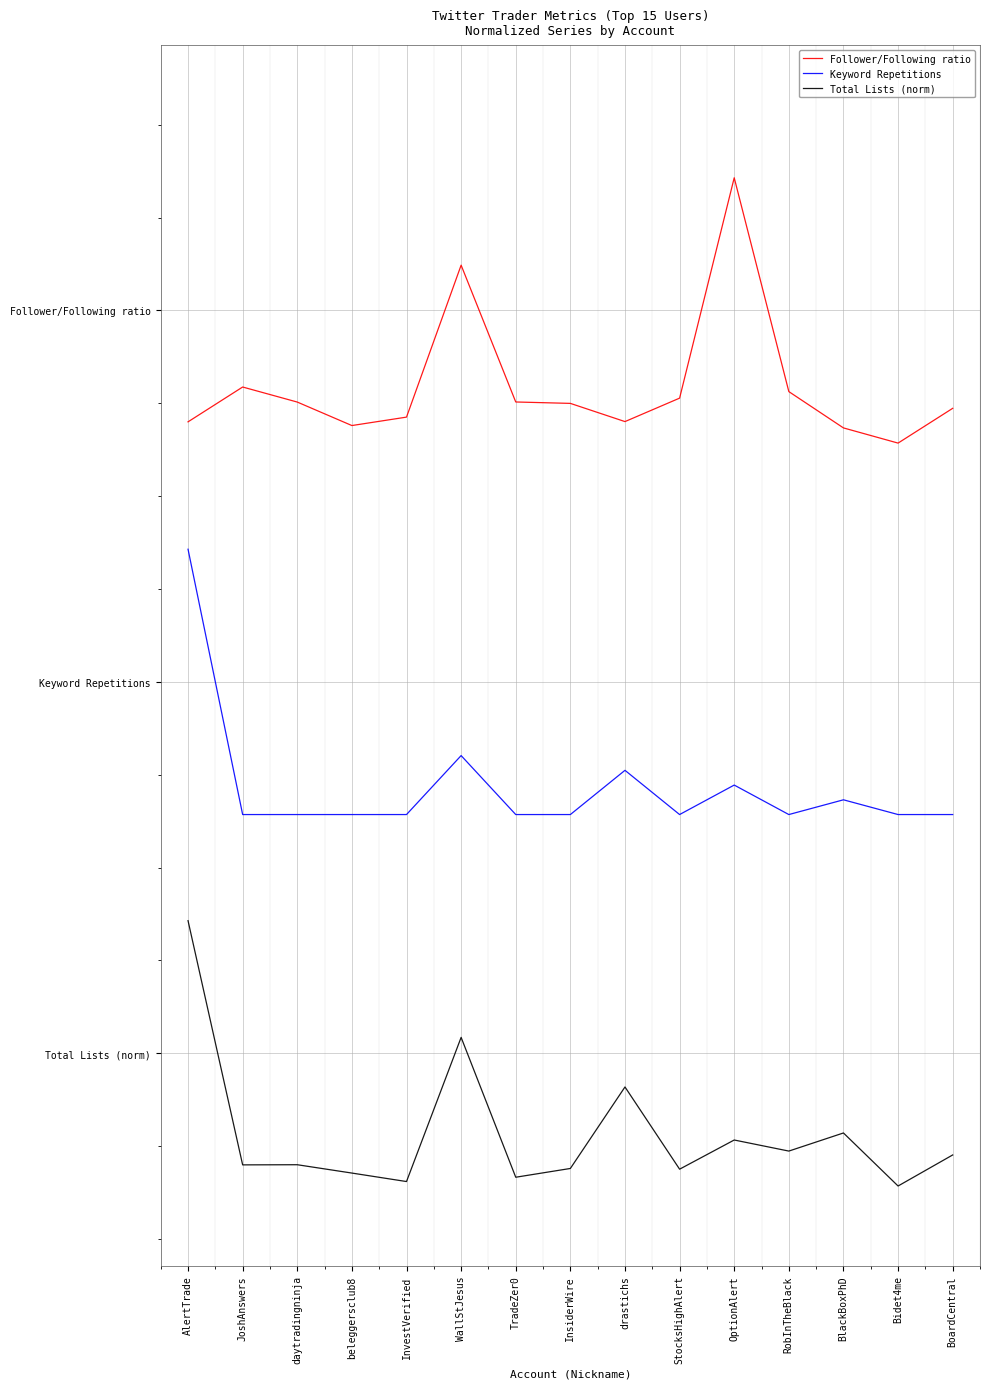

What are all the series names shown in the legend?

Follower/Following ratio, Keyword Repetitions, Total Lists (norm)